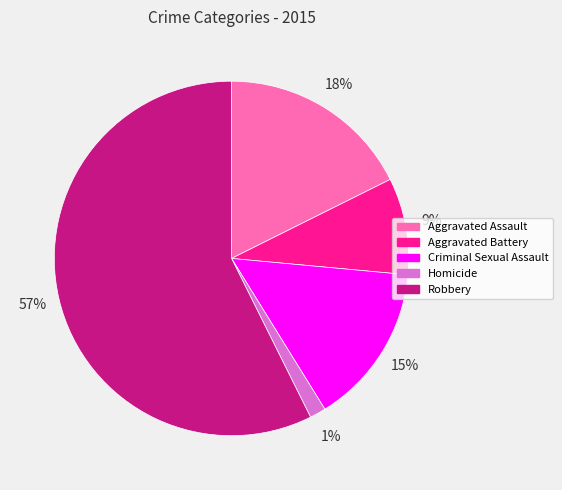

Between Homicide and Aggravated Assault, which is larger?

Aggravated Assault